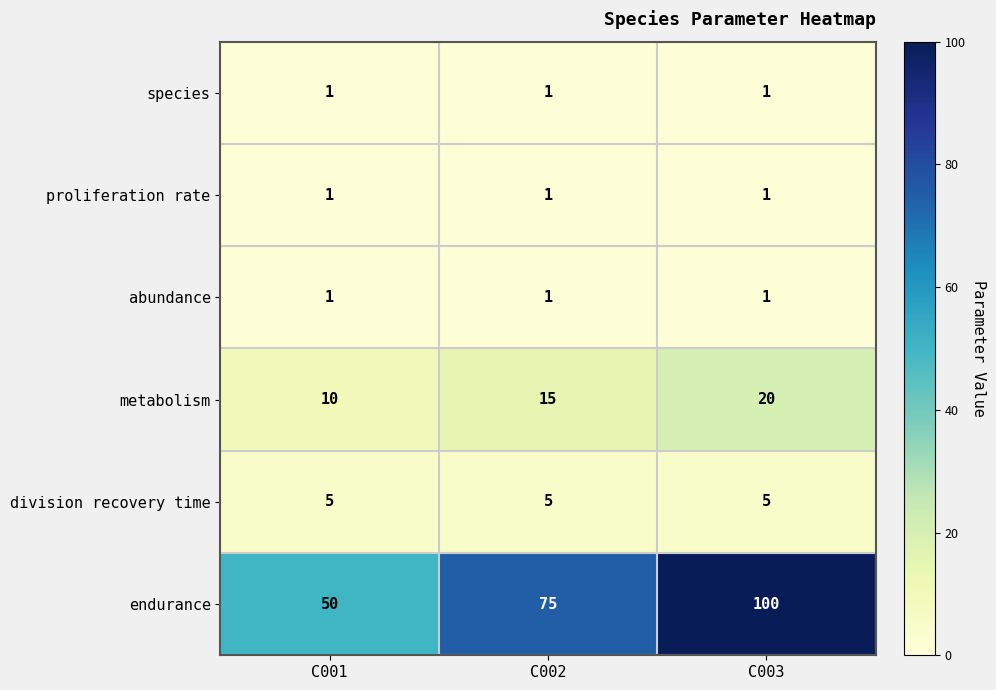

Which series changed the most between C001 and C003?

endurance